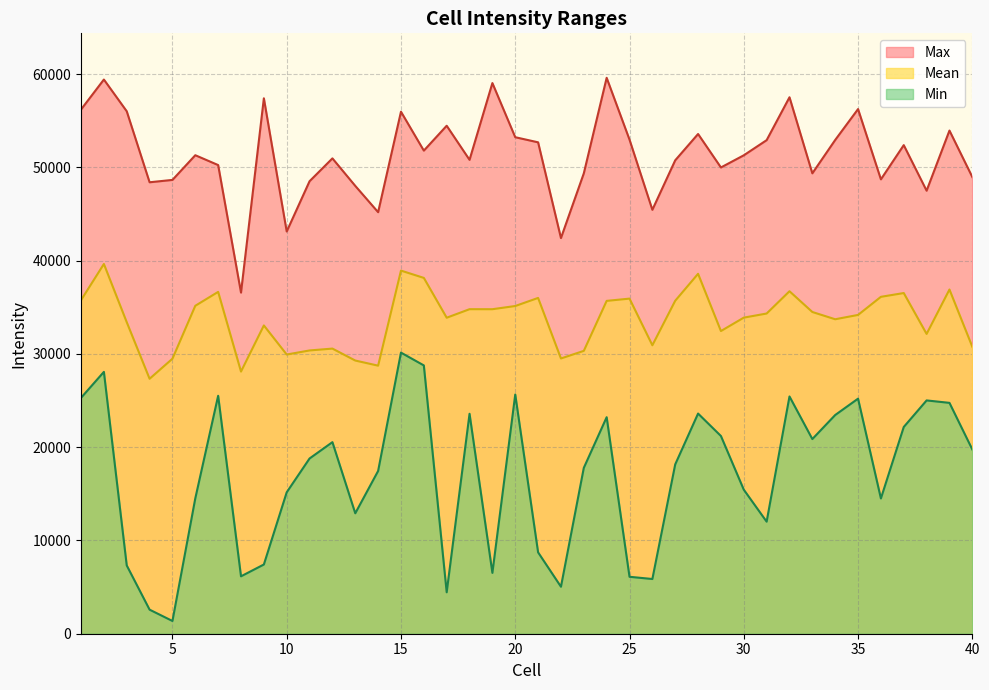

Rank the series at 10 from highest to lowest value.

Max, Mean, Min